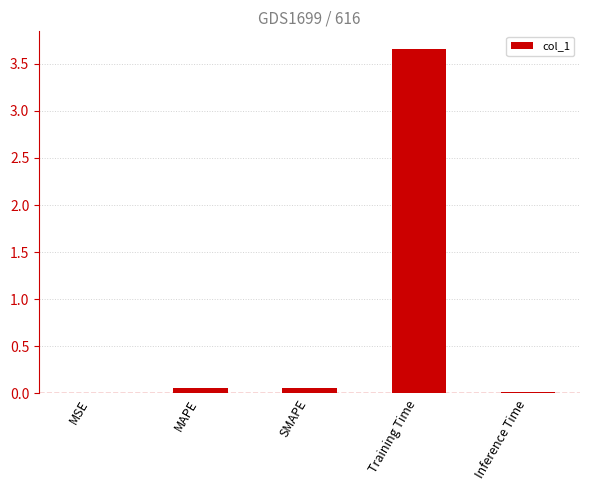

What is the sum of all values?

3.8